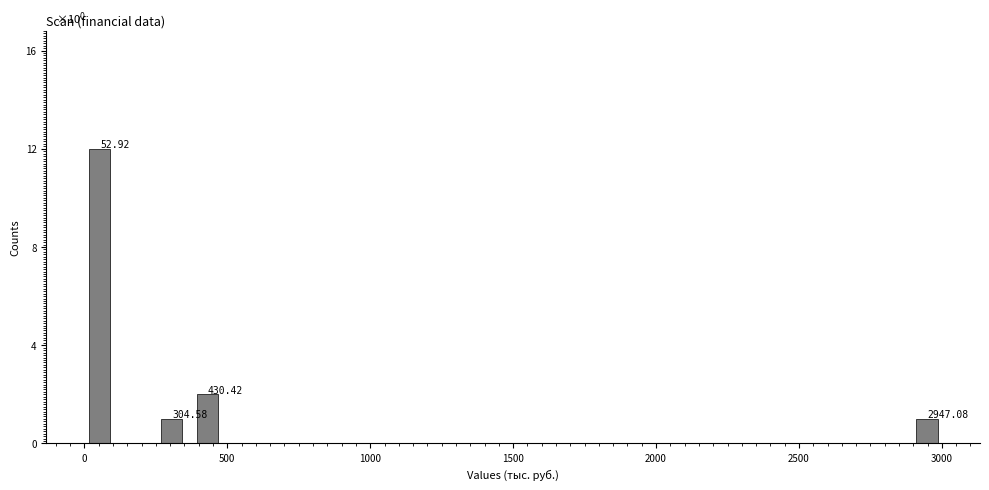

Read against the x-axis, roughly where is the centre of the tallest bar?

50